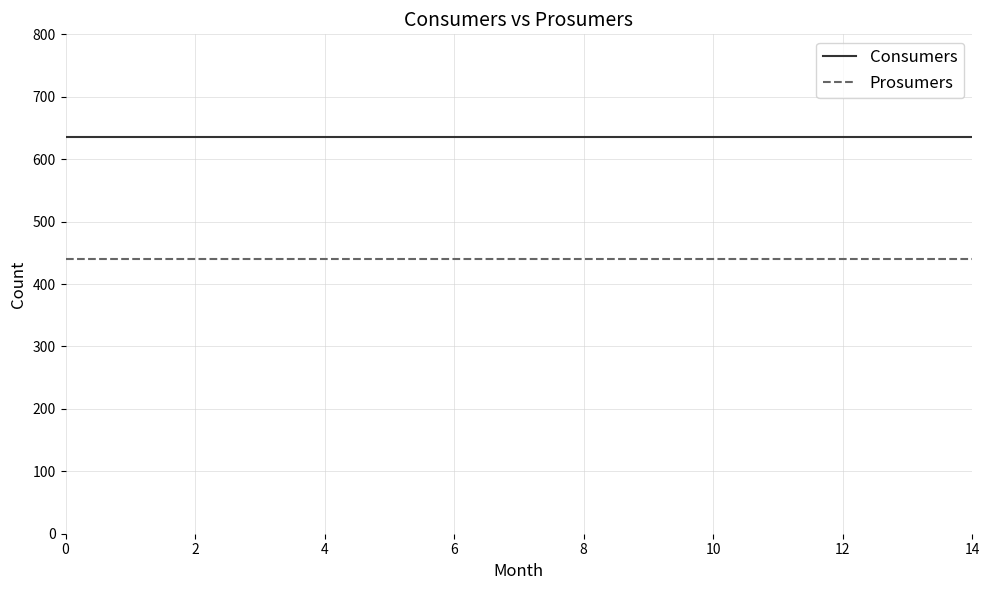

What are all the series names shown in the legend?

Consumers, Prosumers